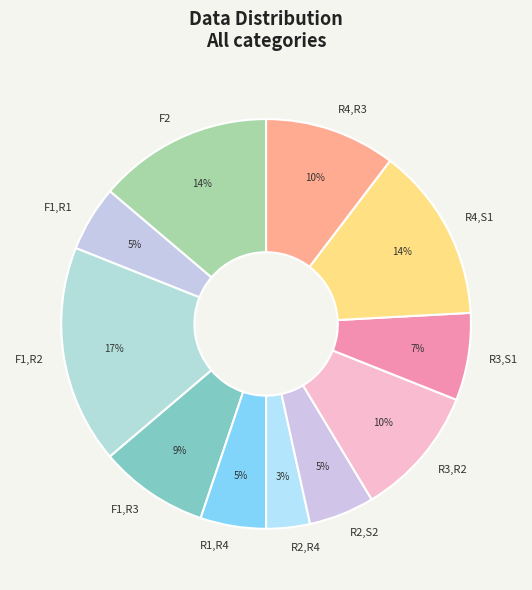

Which has a higher value, F2 or R2,S2?

F2